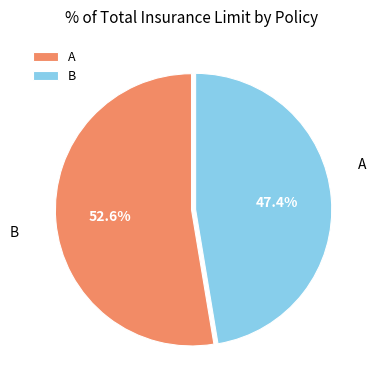

To the nearest percent, what is the combined percentage of B and A?

100%